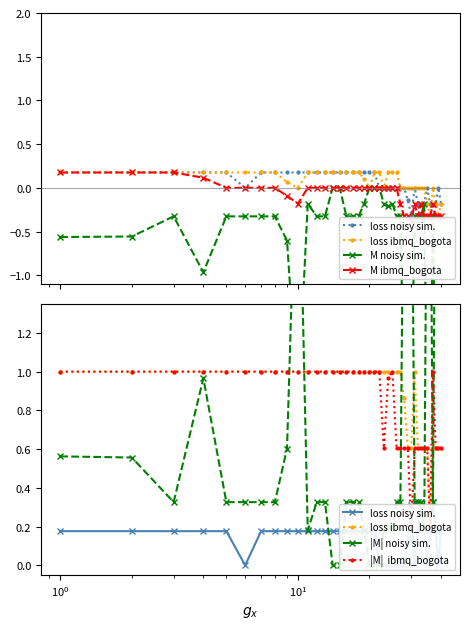

True or false: loss ibmq_bogota and loss noisy sim. cross at least once.

False